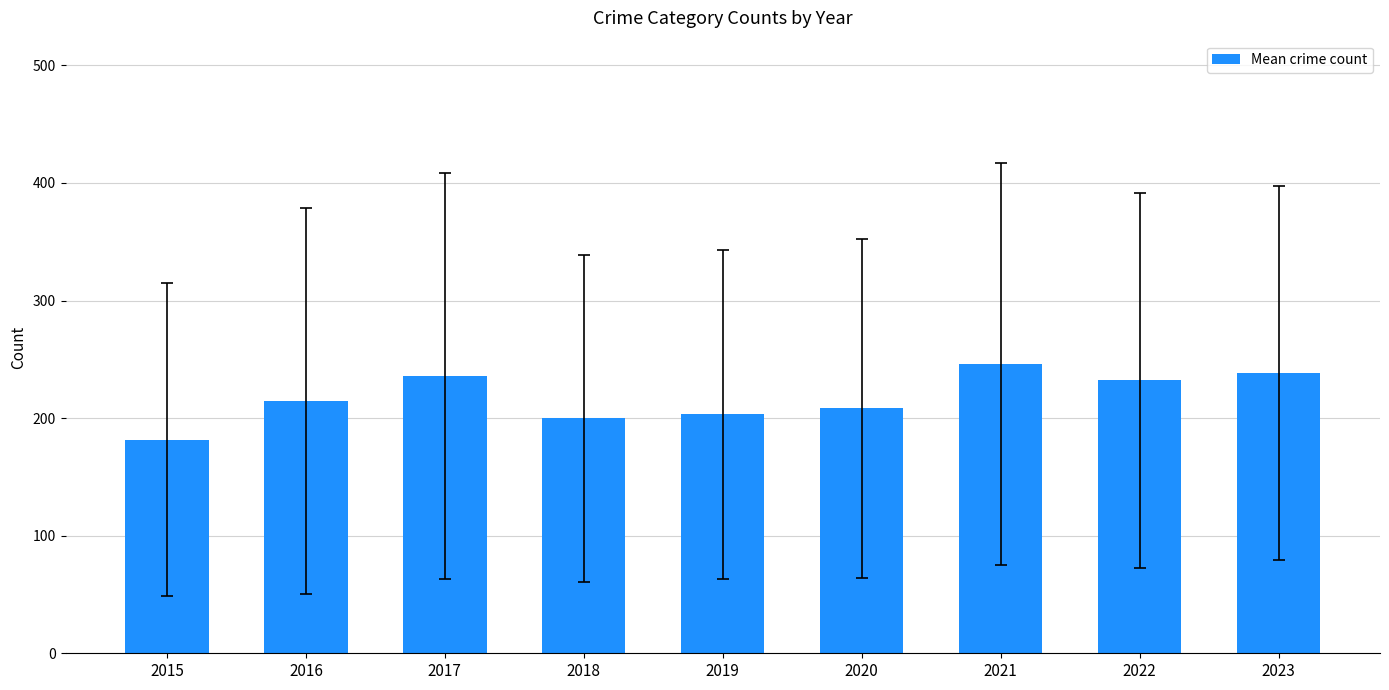

What is the difference between the values at 2016 and 2023?

24.0